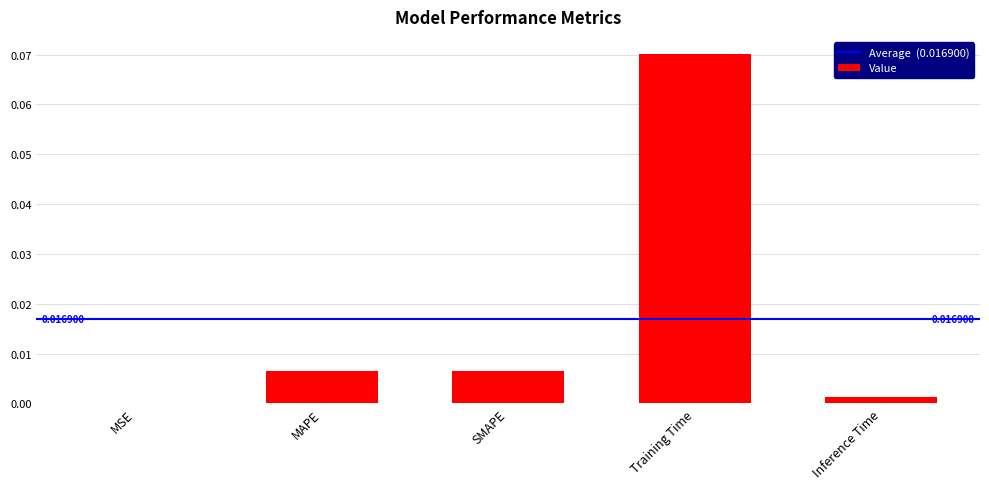

Which category has the highest value across all series?

Training Time